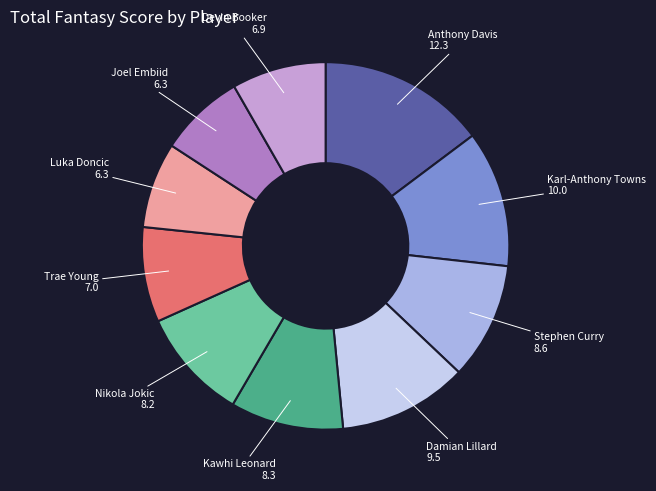

Is there any slice that represents more than half of the pie?

No